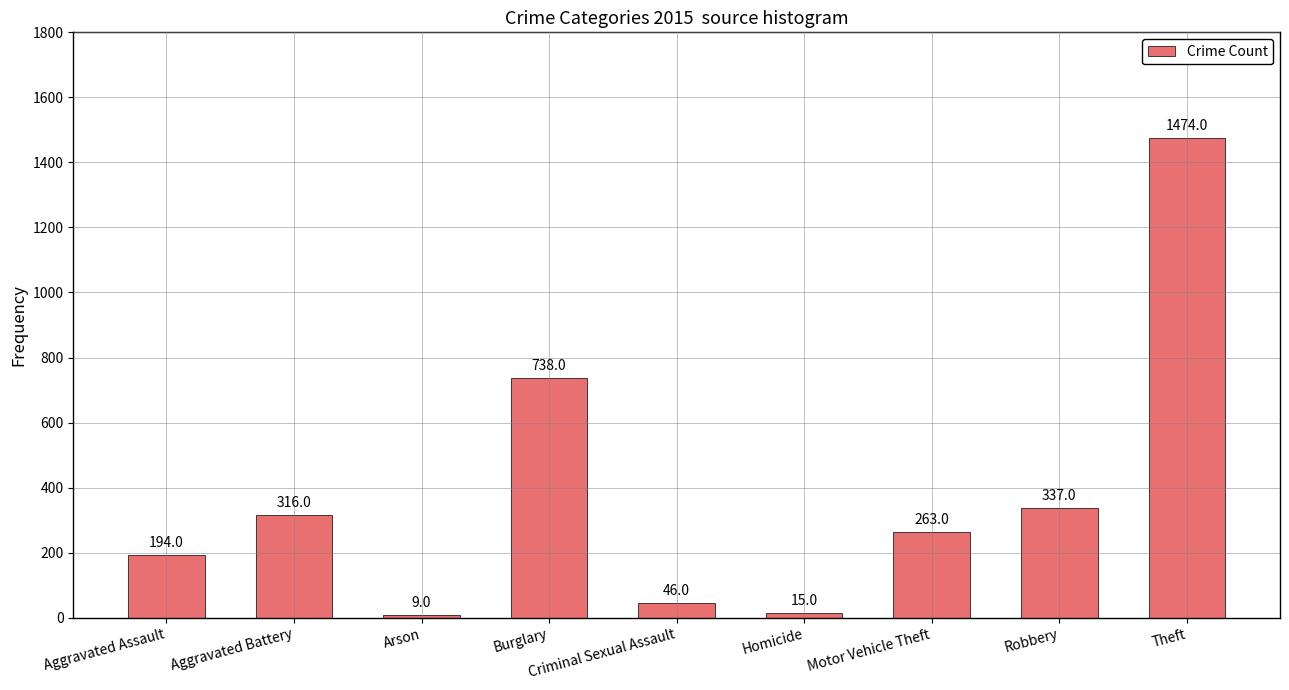

What is the sum of all values?

3392